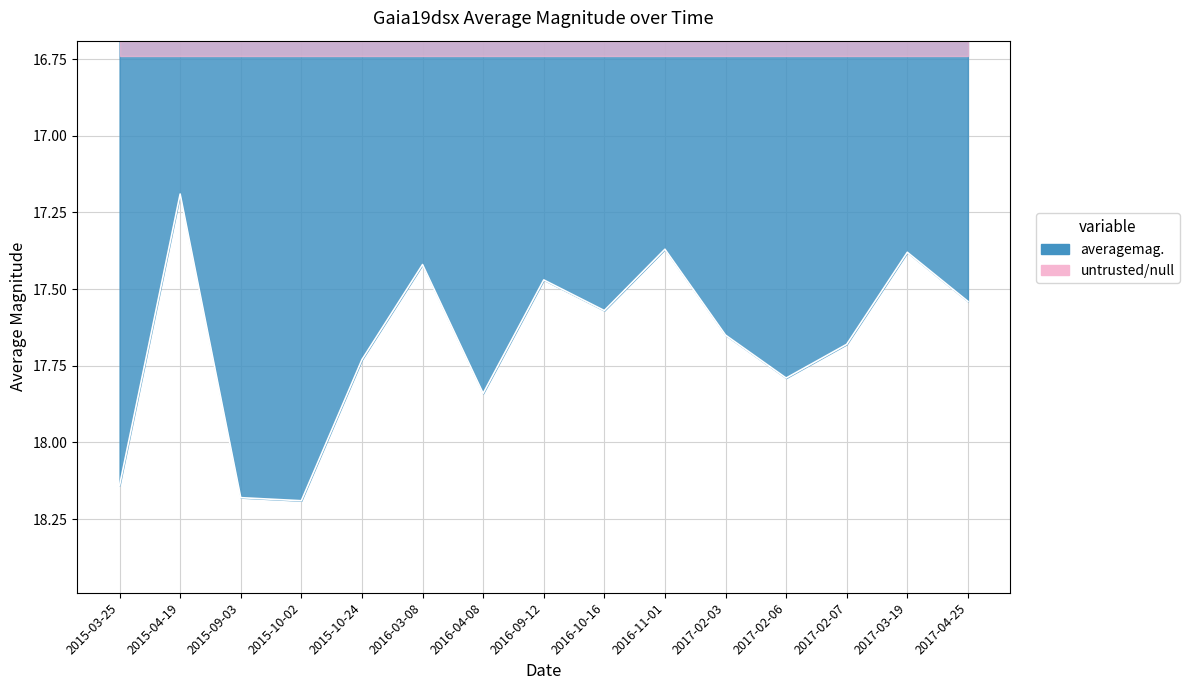

List the labels in order of value, largest first.

2015-10-02, 2015-09-03, 2015-03-25, 2016-04-08, 2017-02-06, 2015-10-24, 2017-02-07, 2017-02-03, 2016-10-16, 2017-04-25, 2016-09-12, 2016-03-08, 2017-03-19, 2016-11-01, 2015-04-19